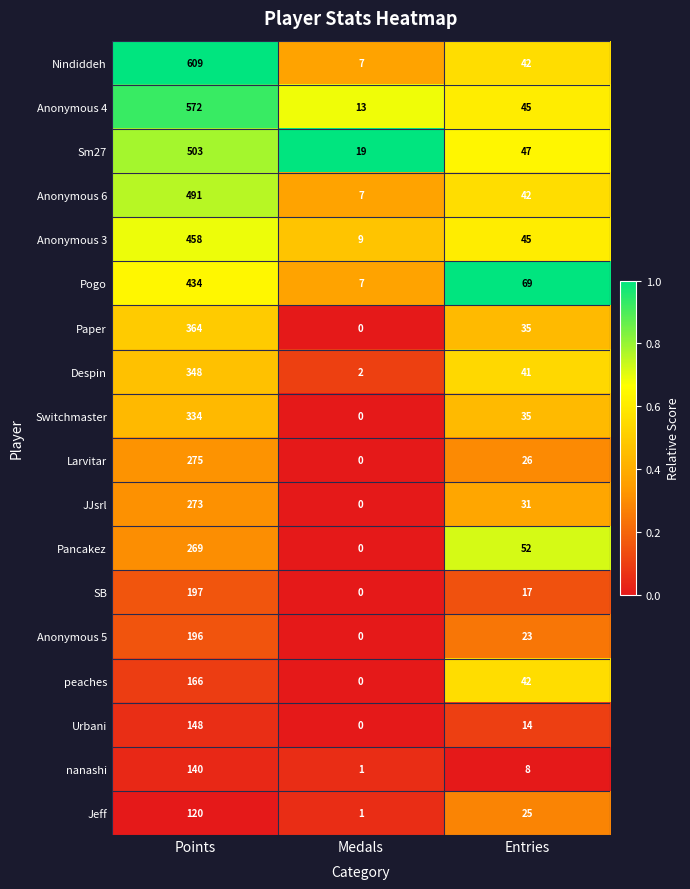

What is the difference between the highest and lowest values at Entries?

61